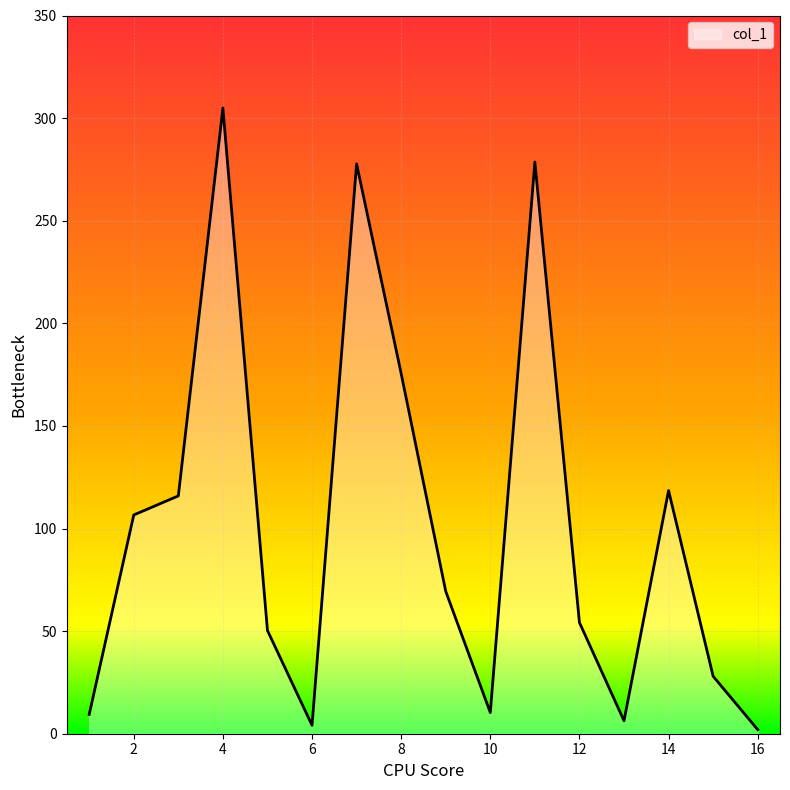

Does the chart have visible grid lines?

Yes